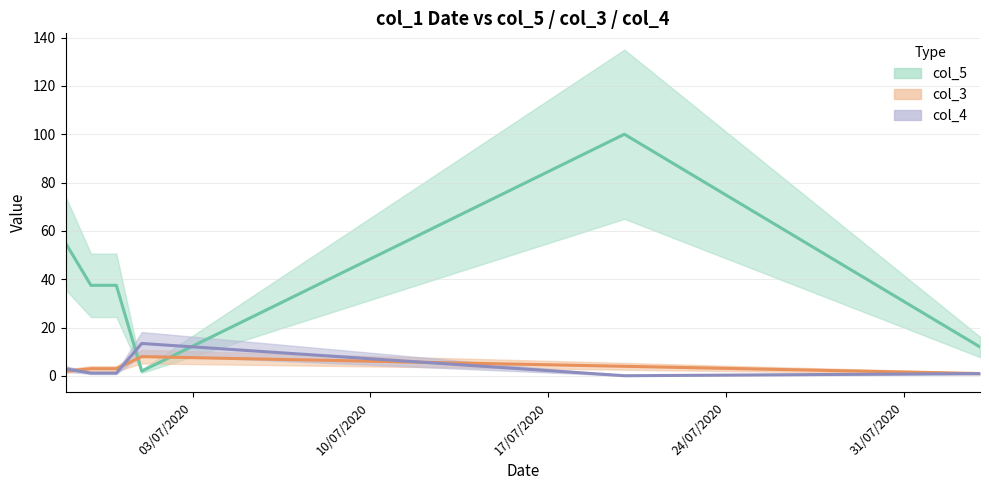

What is the difference between the second highest and minimum values in the col_4 series?

2.9